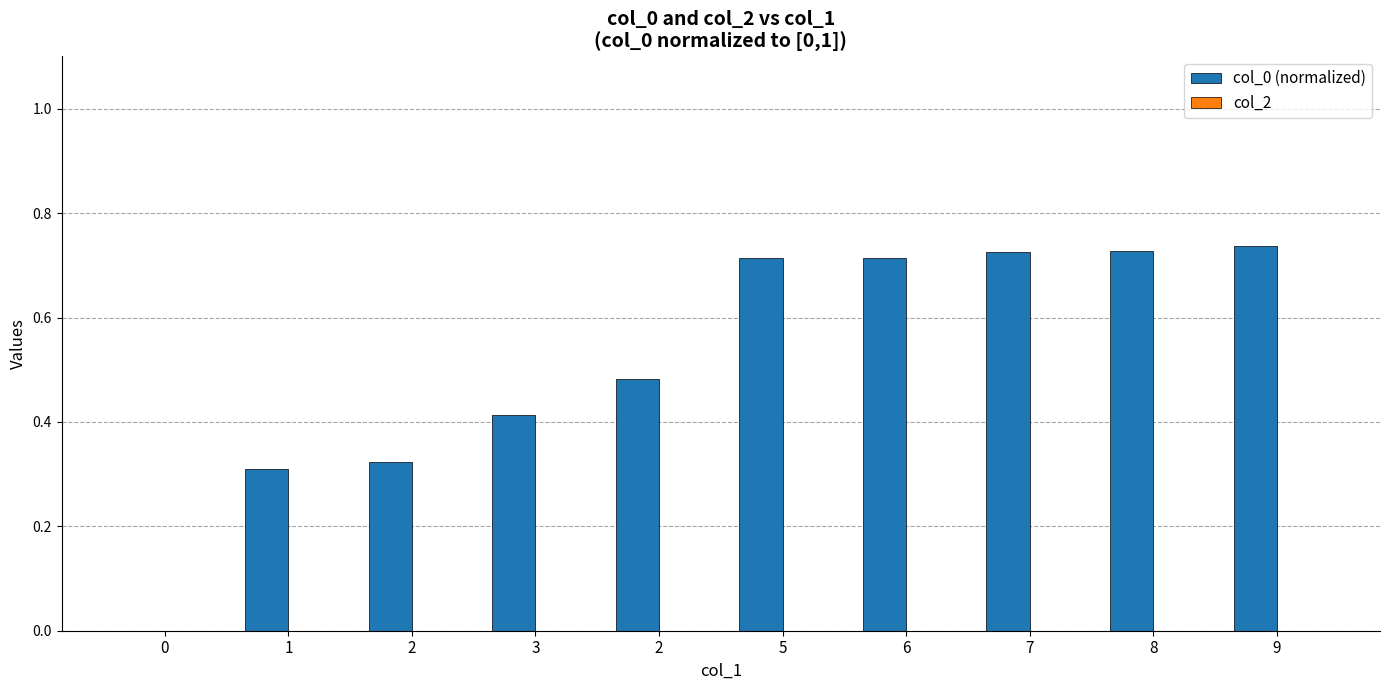

How many distinct data groups are displayed?

1